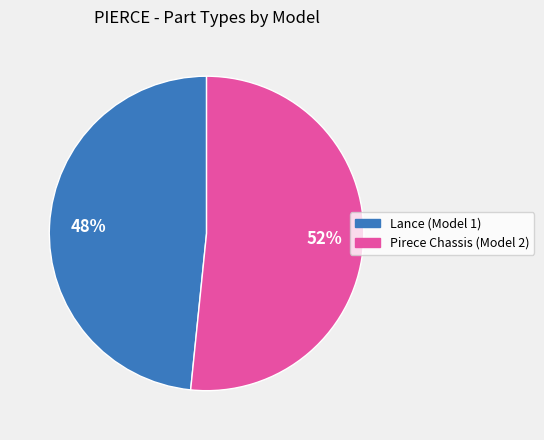

Which has a higher value, Pirece Chassis (Model 2) or Lance (Model 1)?

Pirece Chassis (Model 2)